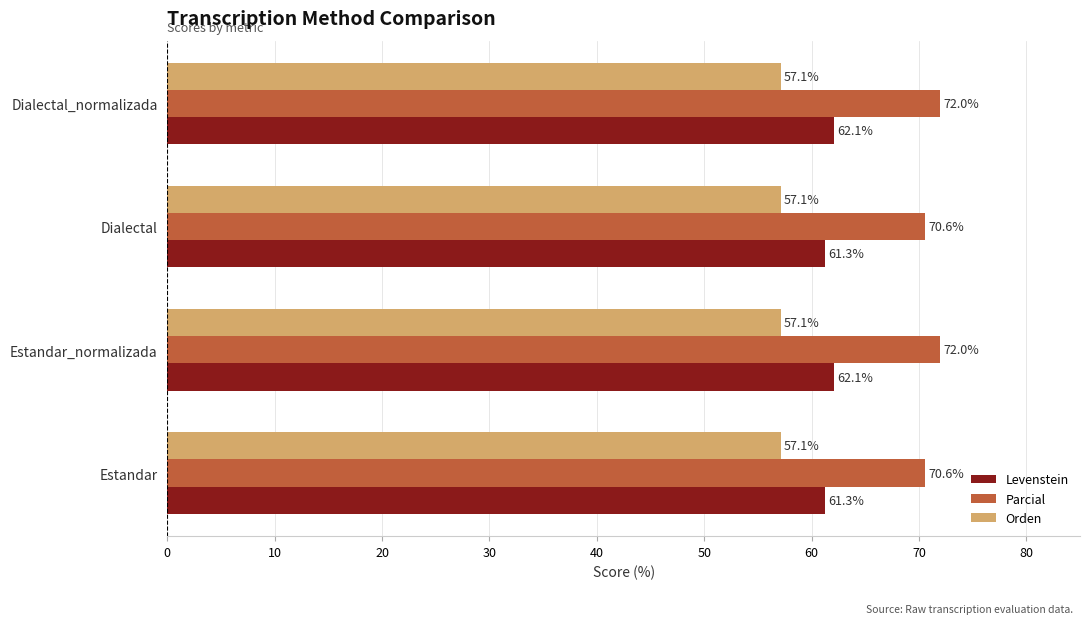

How many data points does each series have?

4